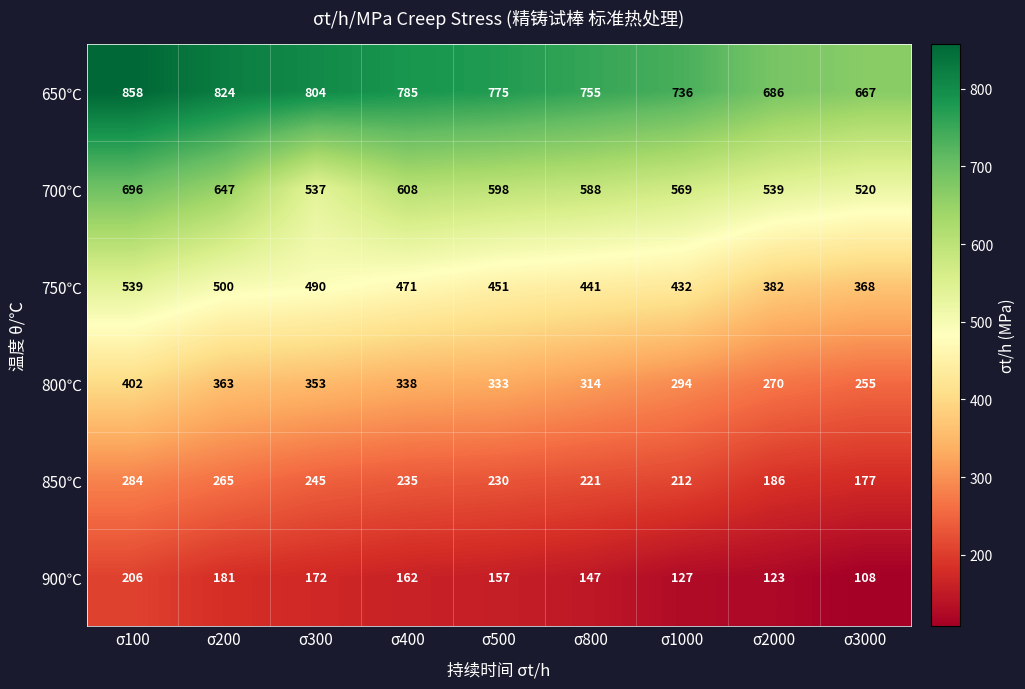

True or false: 650℃ has a value of 667 at σ3000.

True